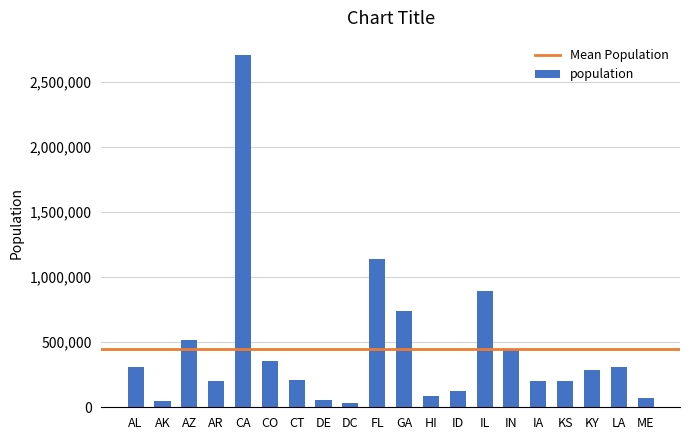

The chart shows a value of 1492193 at CA. True or false?

False